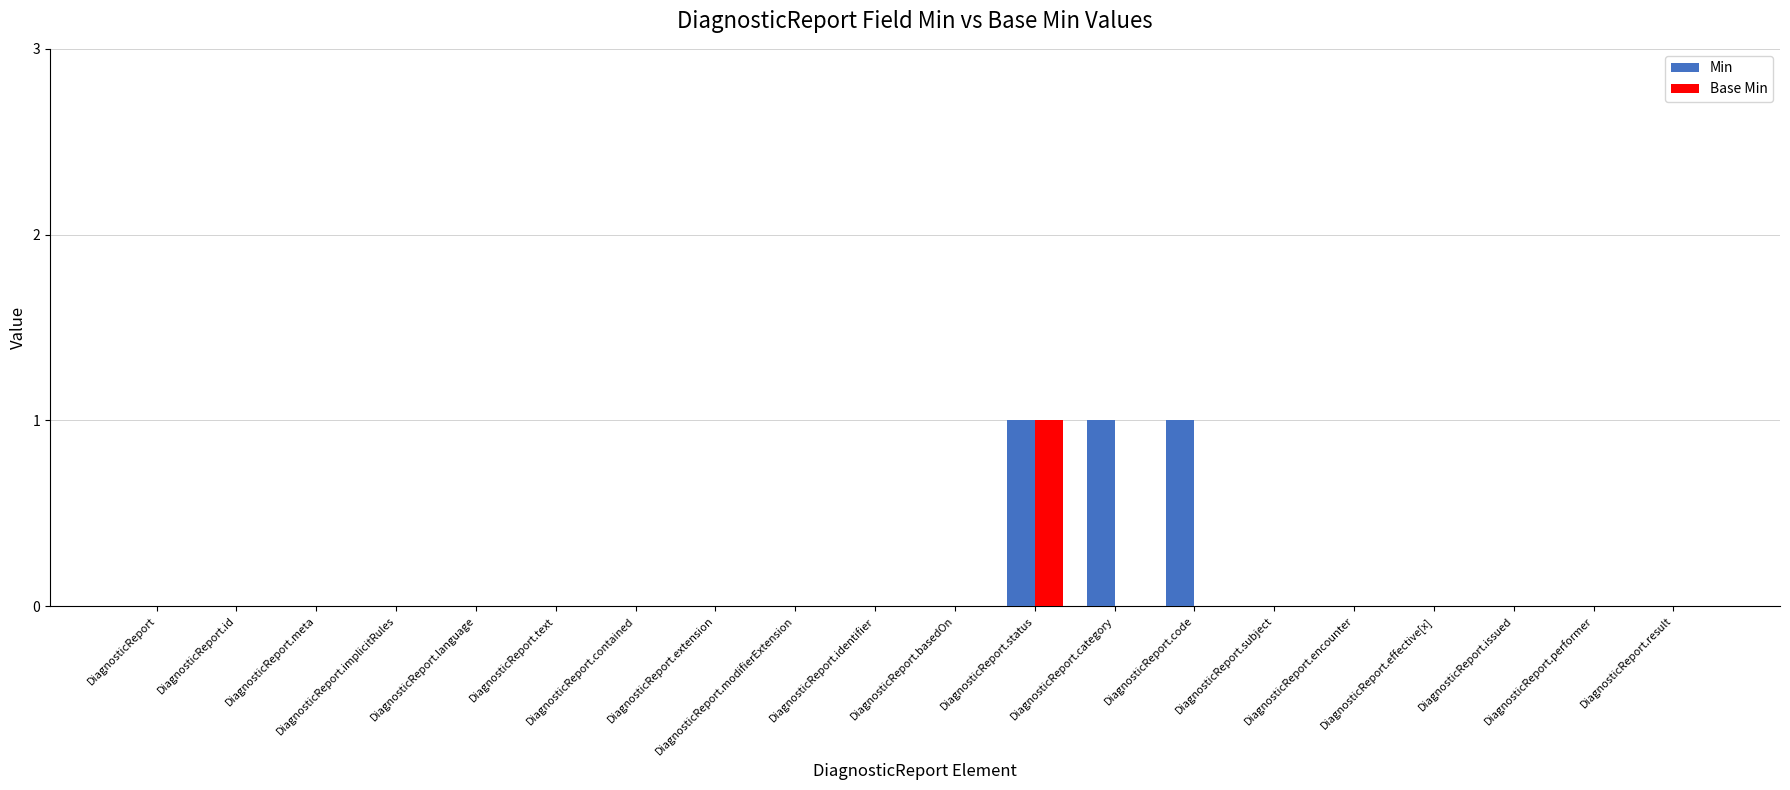

Rank the series by their maximum value, from lowest to highest.

Min, Base Min